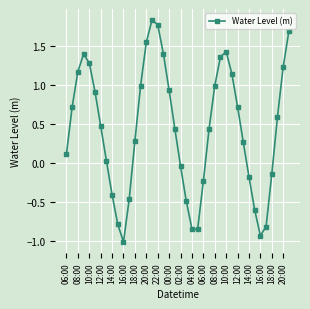

What is the difference between the second highest and second lowest values?

2.7